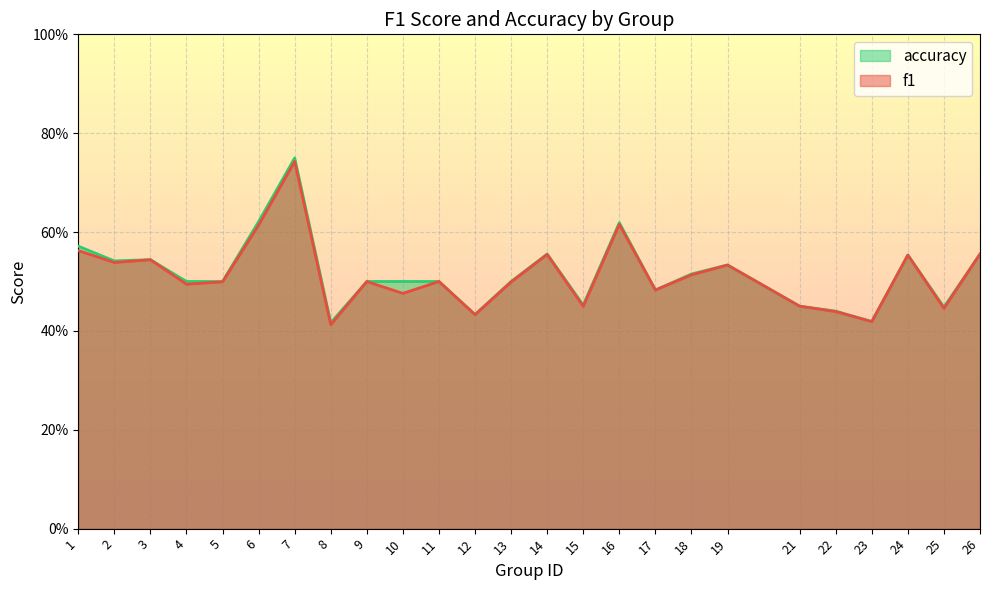

Which series has the largest total across all categories?

accuracy